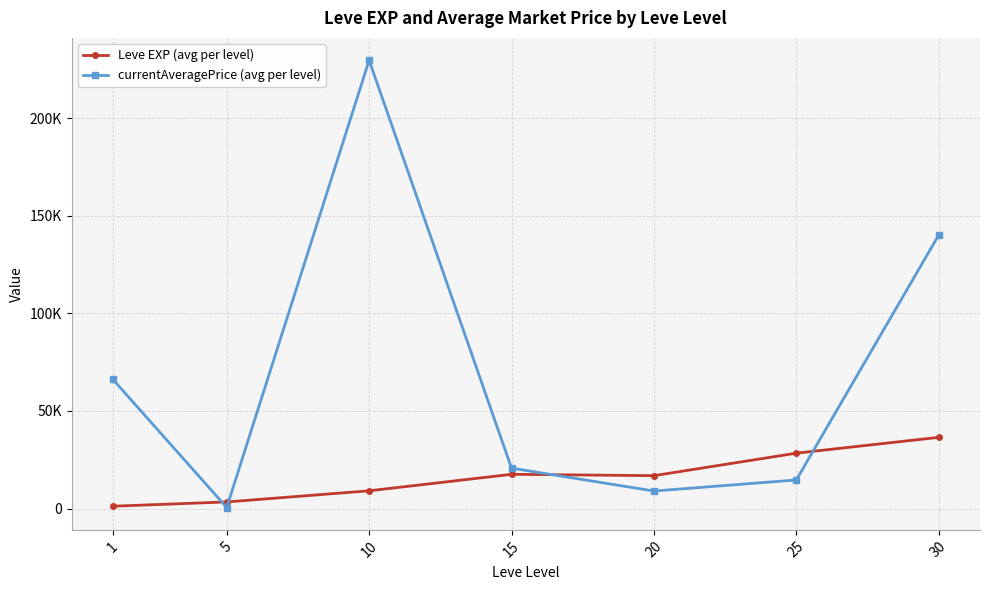

At 1, list the series in order from largest to smallest.

currentAveragePrice (avg per level), Leve EXP (avg per level)